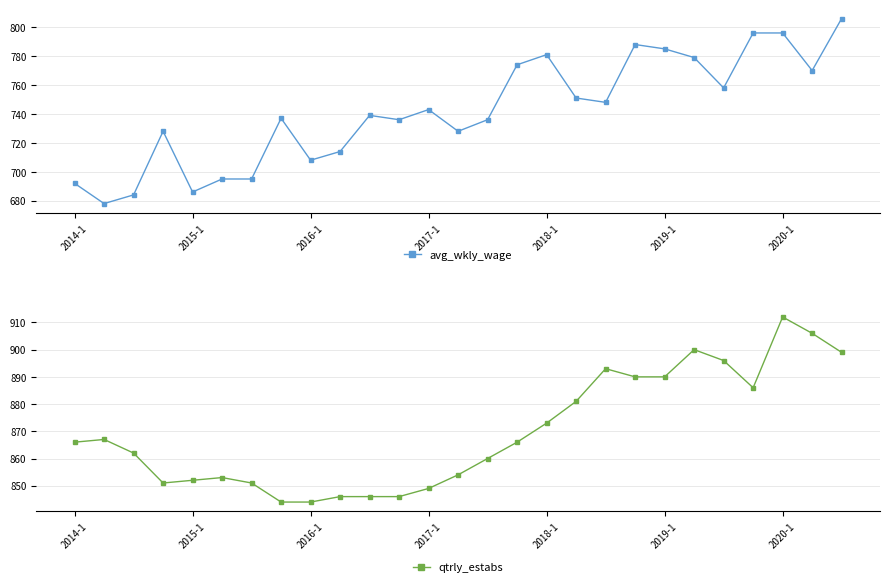

True or false: avg_wkly_wage and qtrly_estabs cross at least once.

False